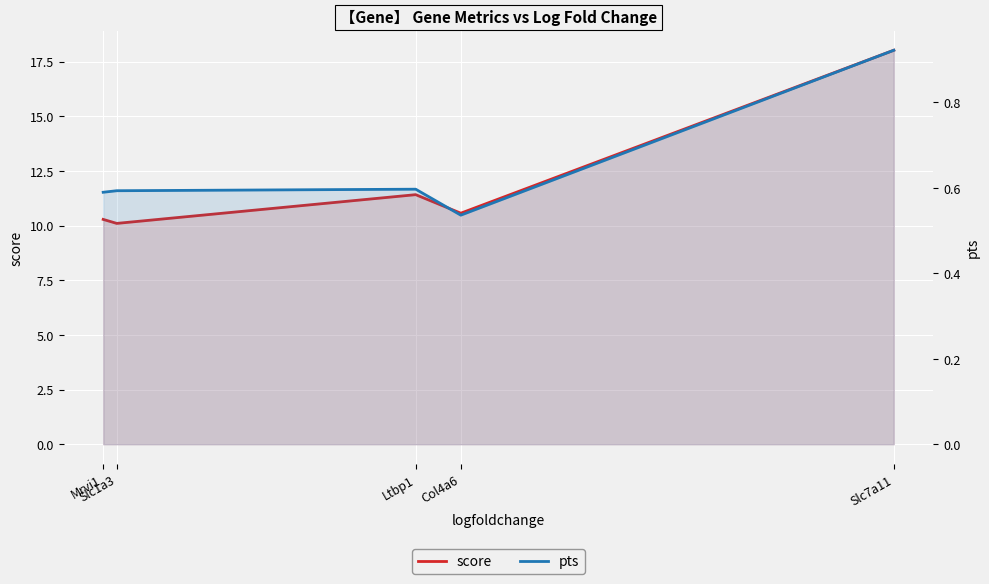

What is the difference between the score values at Slc1a3 and Mrvi1?

0.2